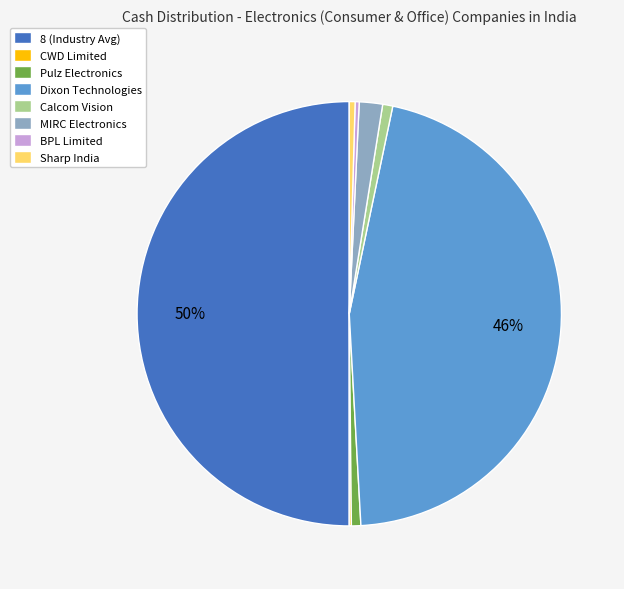

What is the largest slice in the pie chart?

8 (Industry Avg)